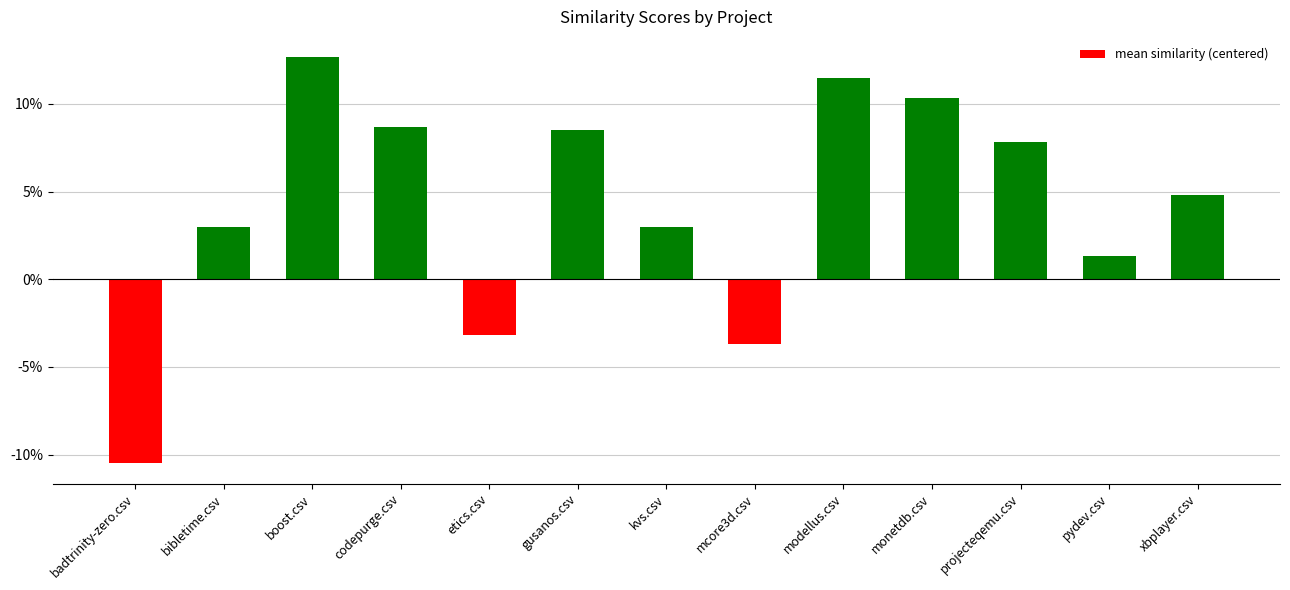

Does the chart contain any negative values?

Yes